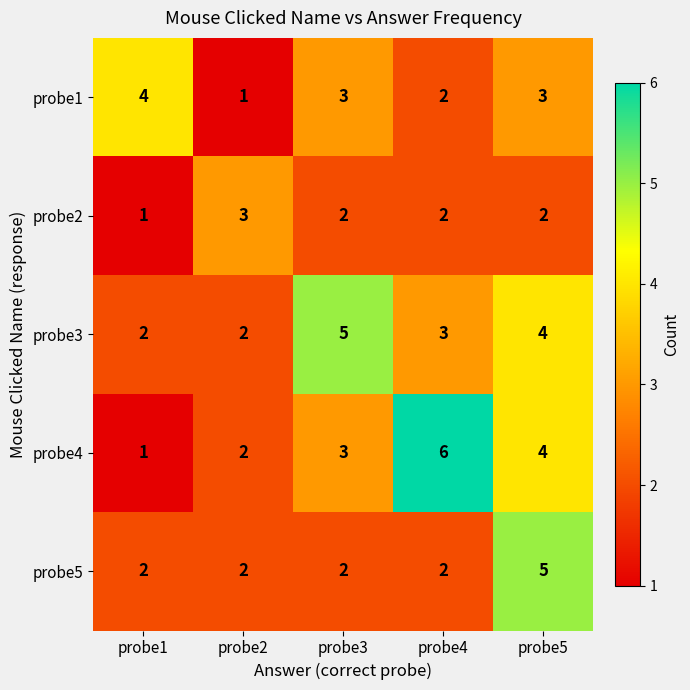

The probe1 series shows 3 at probe5. True or false?

True